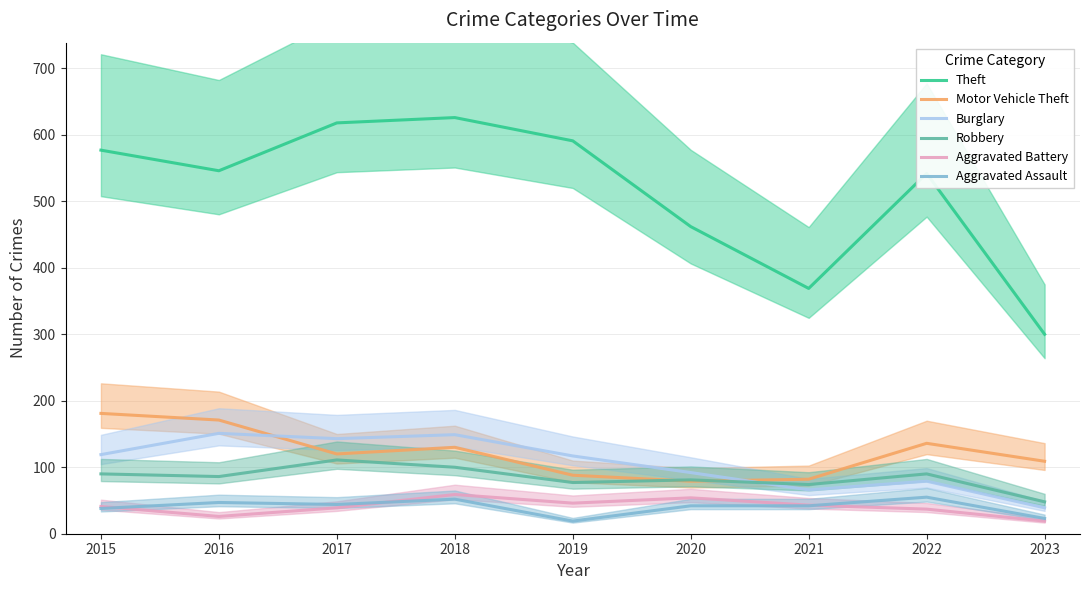

At which label does Burglary reach its peak?

2016